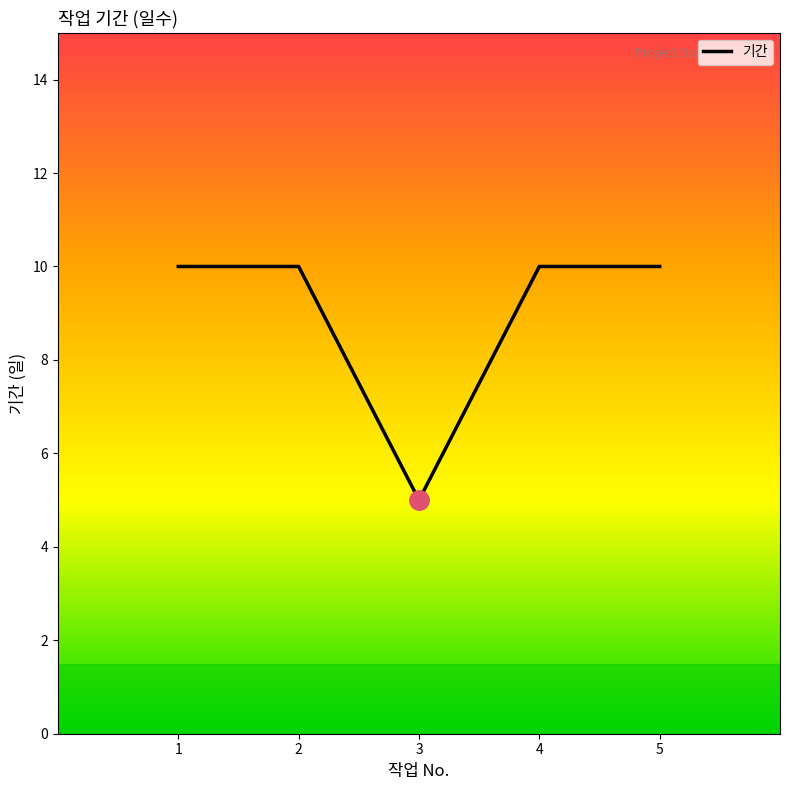

How many interior local valleys (lower than both neighbors) does the data have?

1